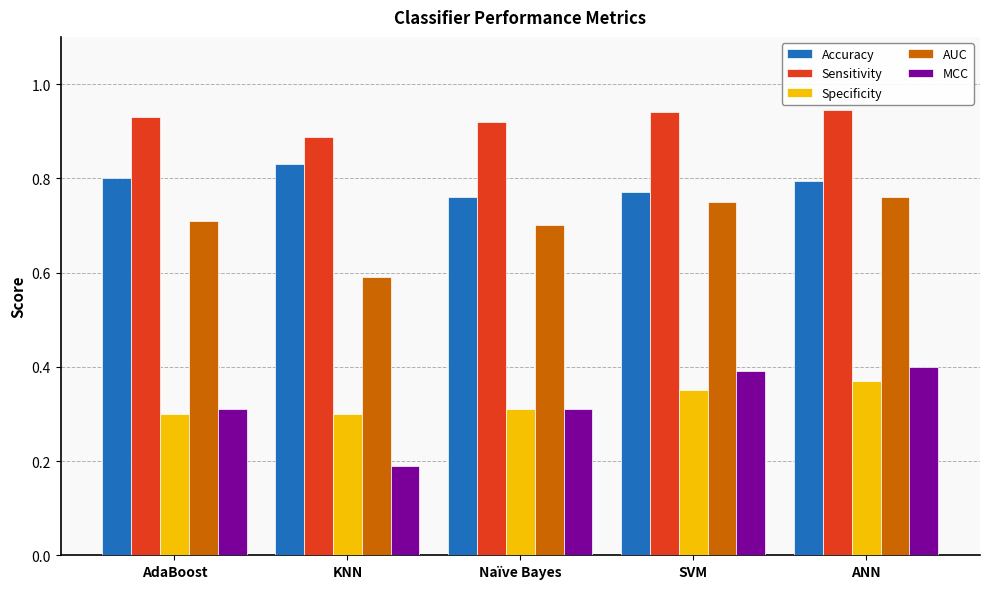

Count the AUC values in the range 0 to 1.

5